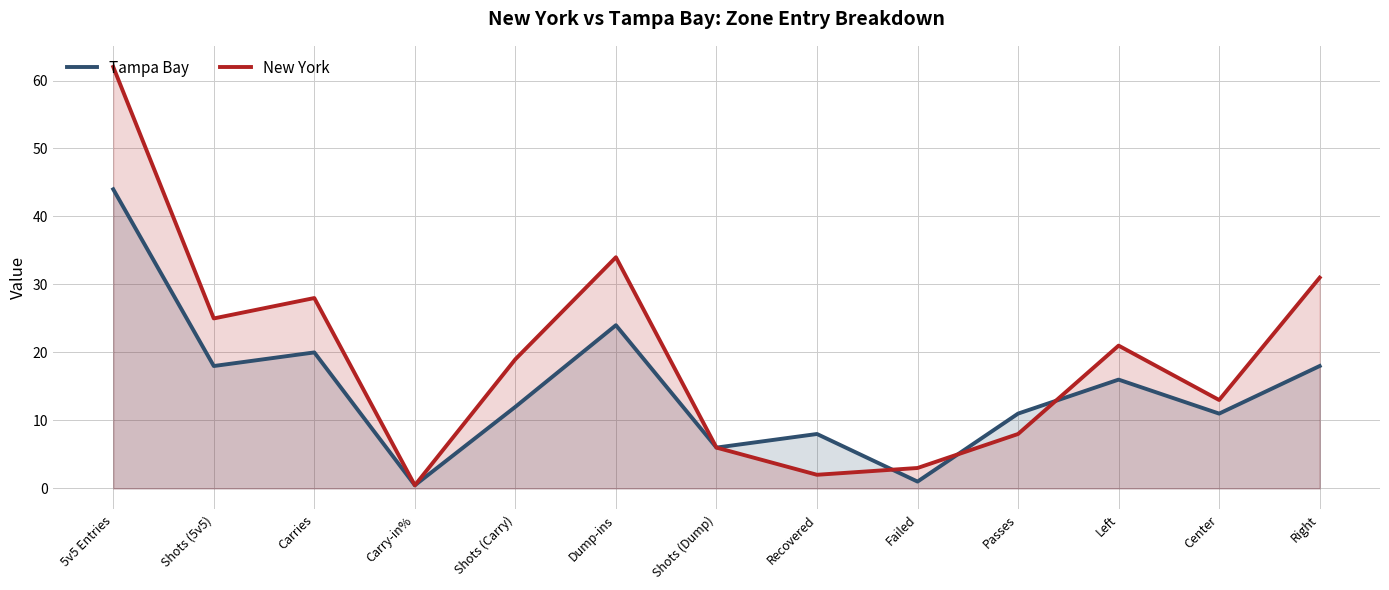

What is the difference between the maximum and minimum values in the Tampa Bay series?

43.5